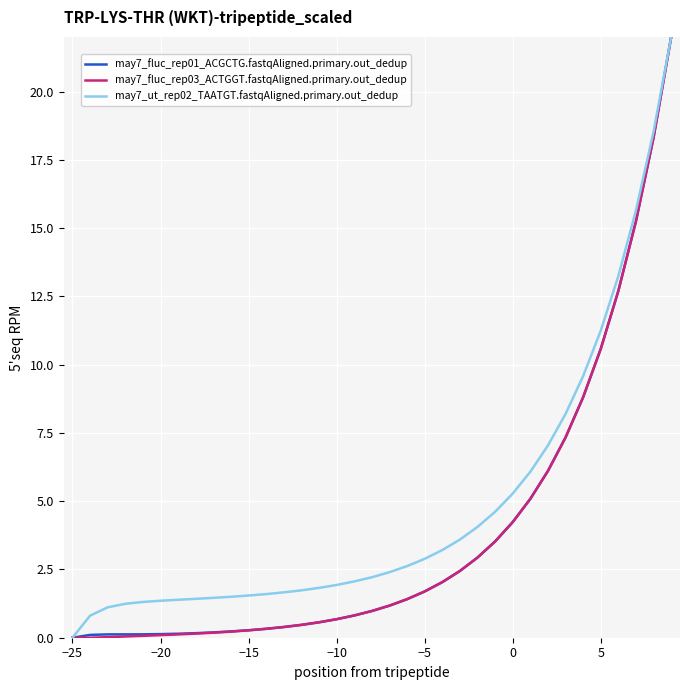

What are all the series names shown in the legend?

may7_fluc_rep01_ACGCTG.fastqAligned.primary.out_dedup, may7_fluc_rep03_ACTGGT.fastqAligned.primary.out_dedup, may7_ut_rep02_TAATGT.fastqAligned.primary.out_dedup